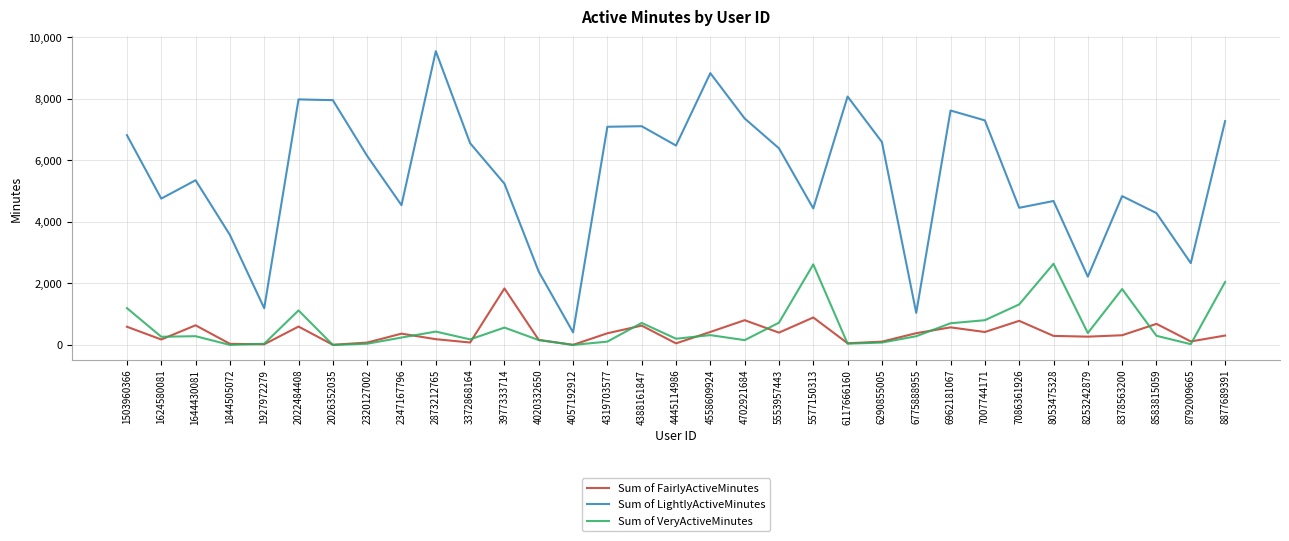

At which category does Sum of LightlyActiveMinutes reach its first local valley?

1624580081